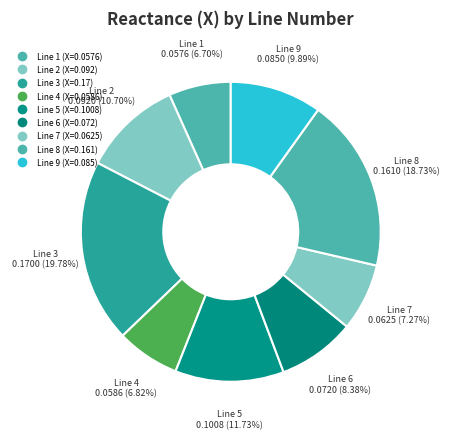

How many segments does this pie chart have?

9